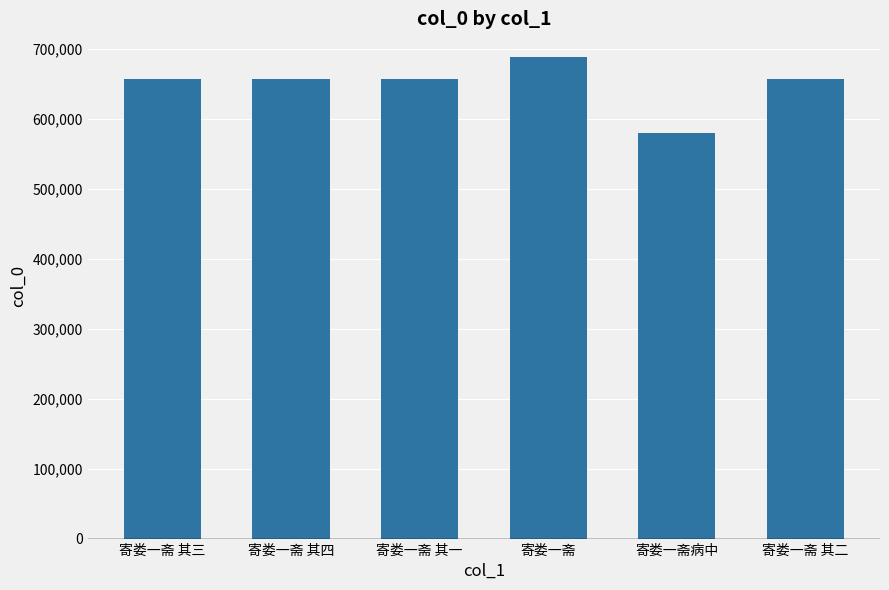

What is the approximate value at 寄娄一斋 其四, to the nearest 50?

657300